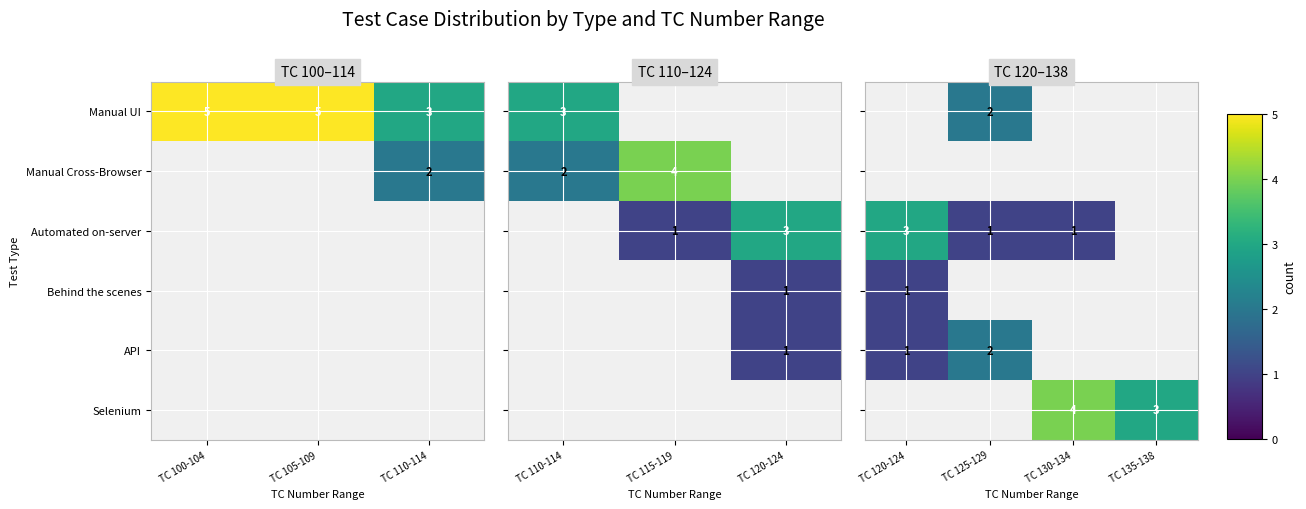

What is the maximum value for Manual UI?

5